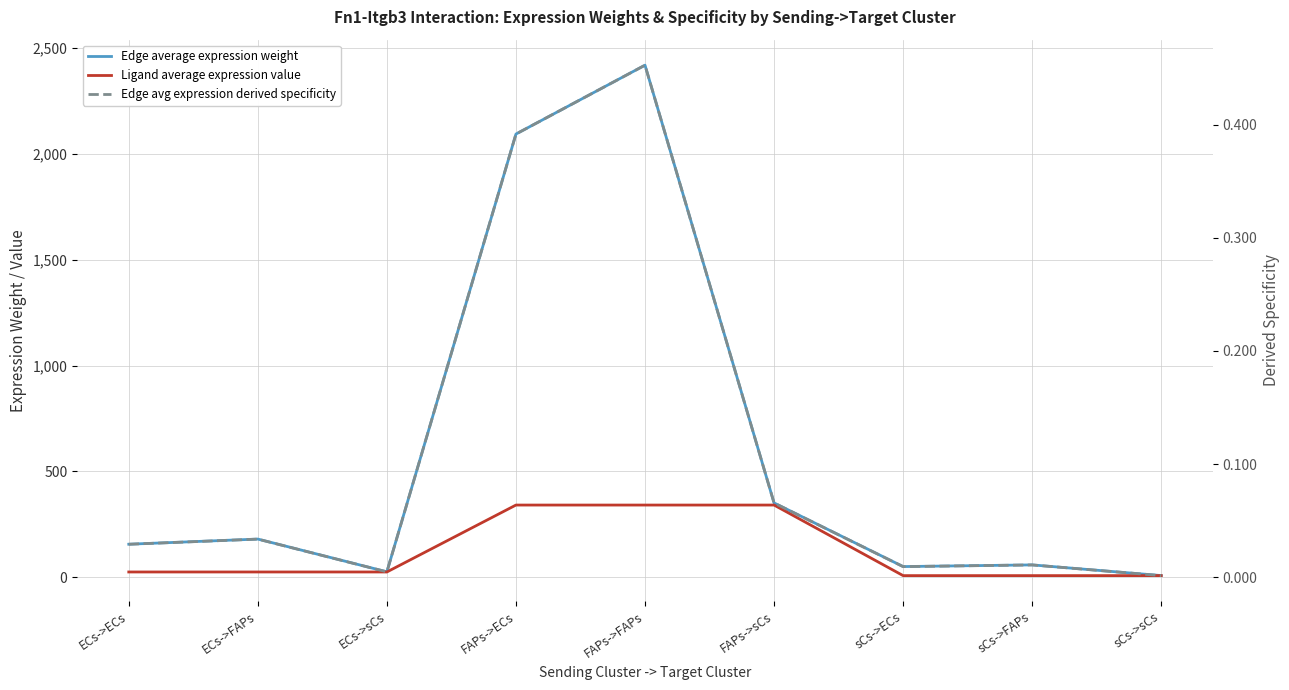

How many interior local peaks does the Edge avg expression derived specificity series have?

3